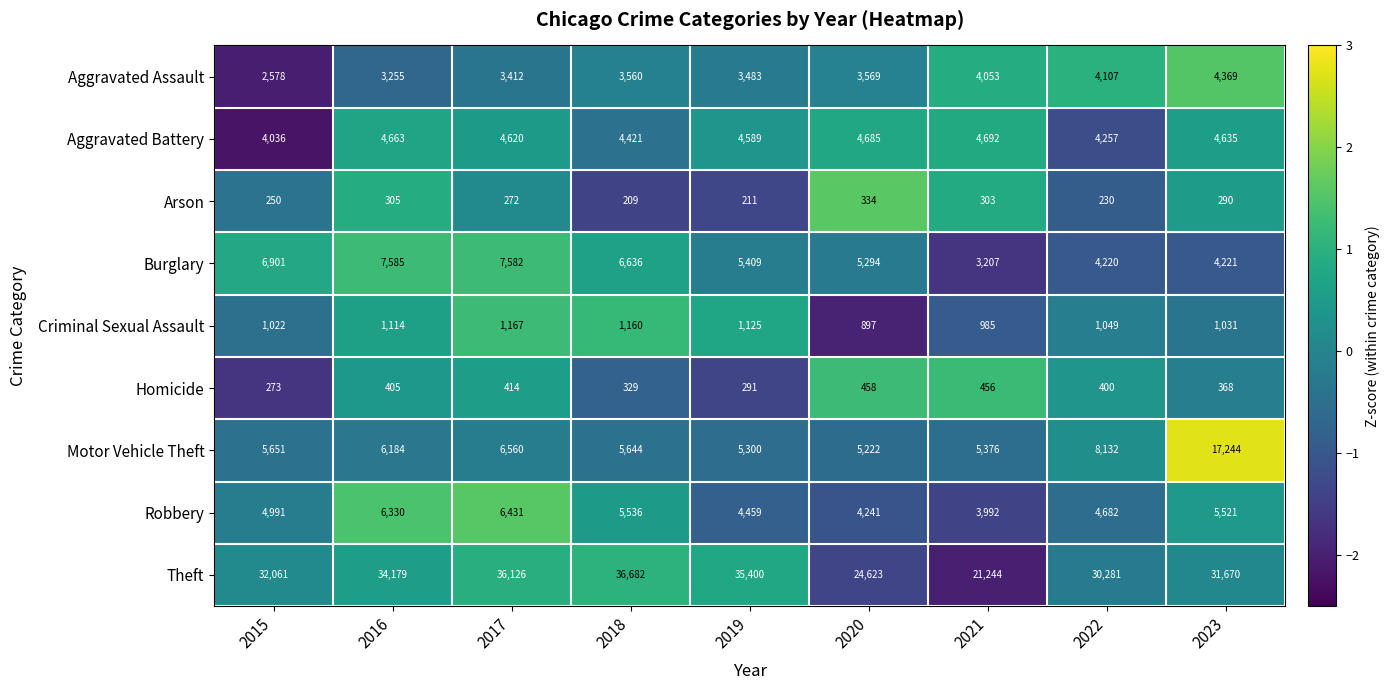

The Motor Vehicle Theft series shows 5222 at 2020. True or false?

True